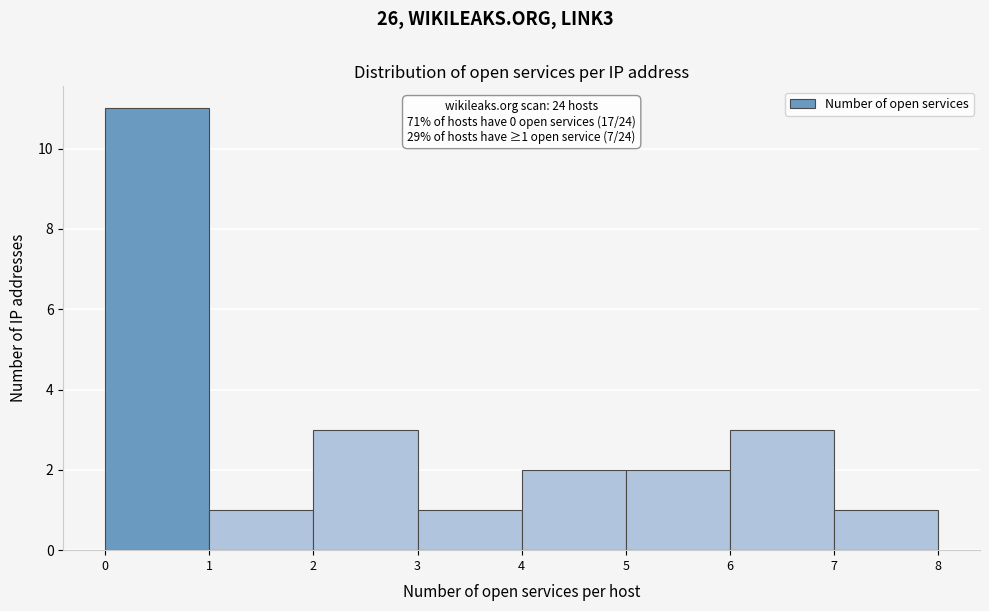

Over which range of the x-axis is the bar tallest?

0 to 1